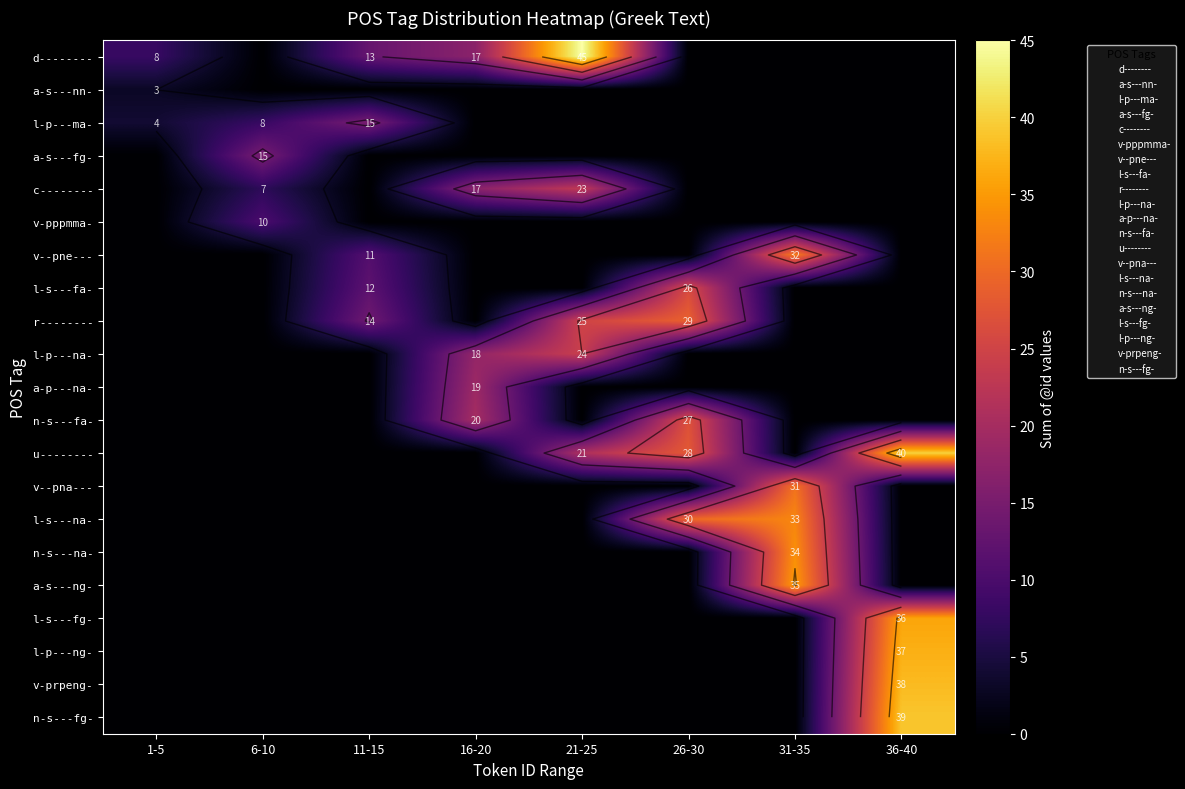

List the labels in order of l-p---ma- value, smallest first.

16-20, 21-25, 26-30, 31-35, 36-40, 1-5, 6-10, 11-15